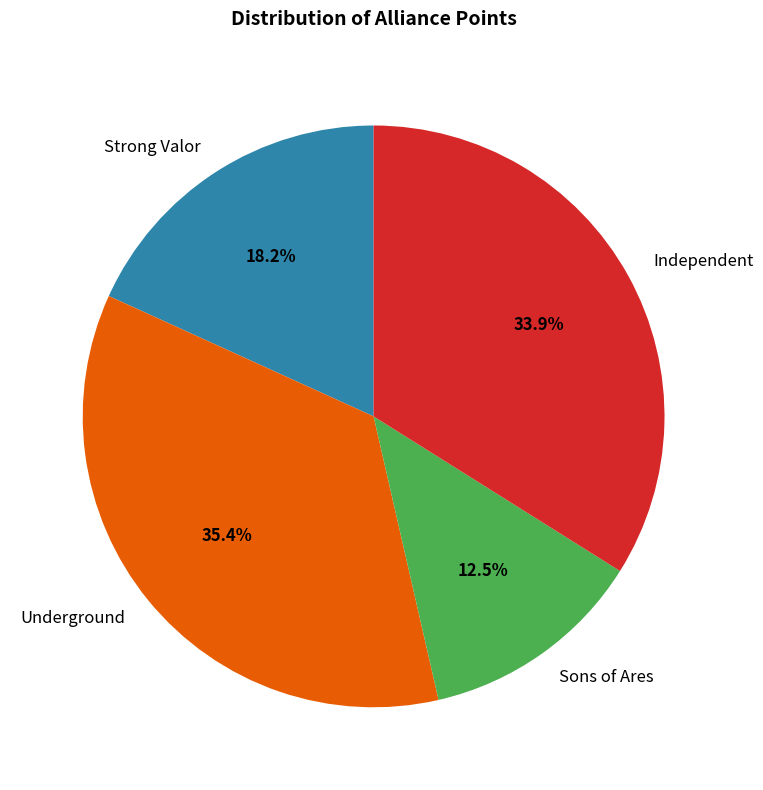

Is there a majority slice in this chart?

No